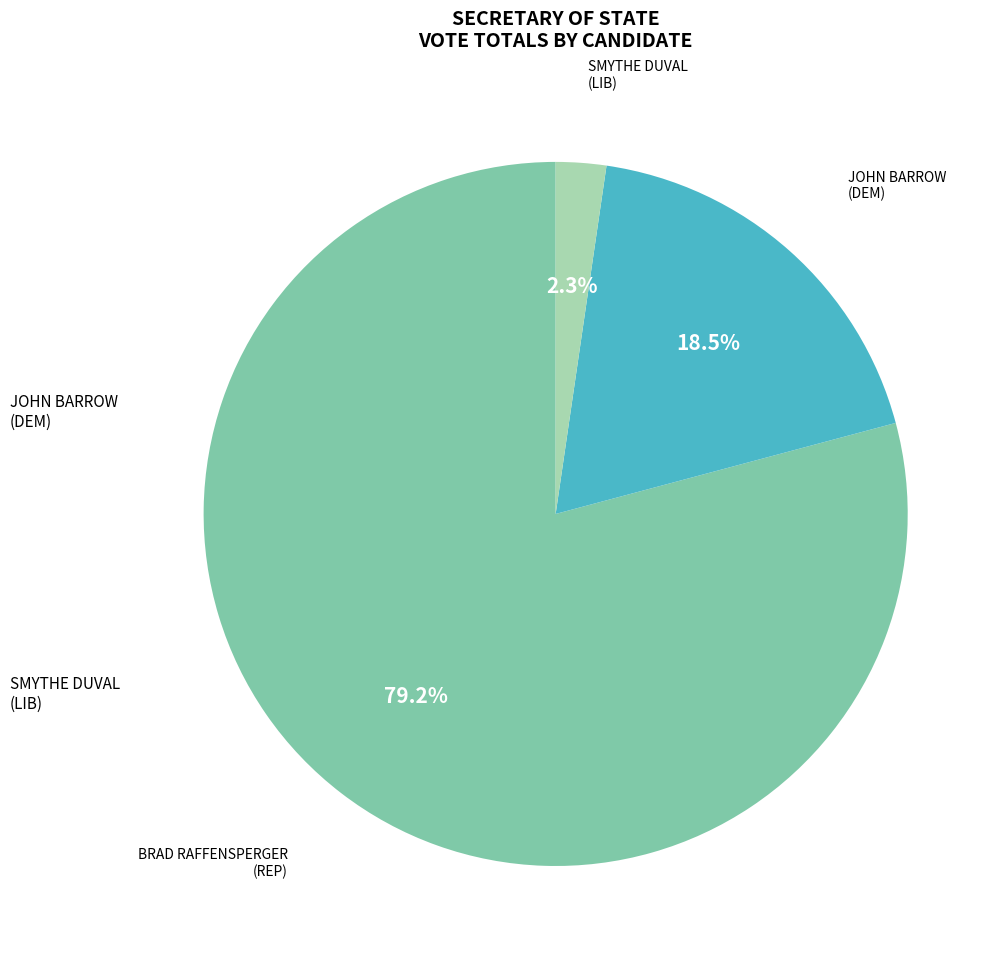

Is there any slice that represents more than half of the pie?

Yes